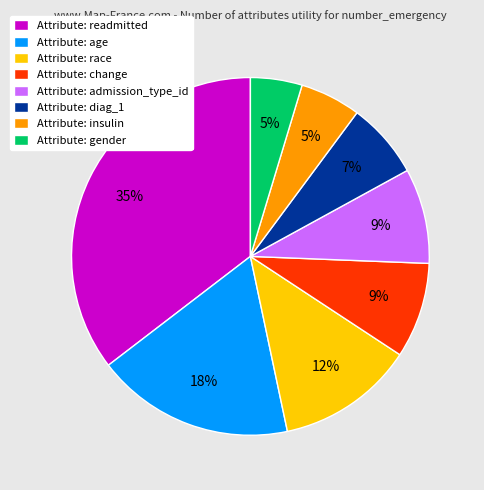

To the nearest percent, what is the difference between the Attribute: age and Attribute: readmitted slice percentages?

17%